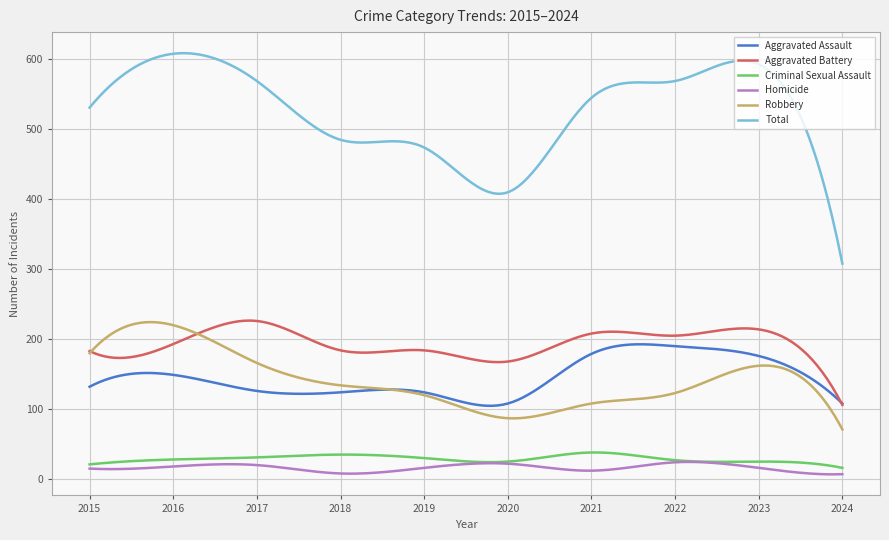

True or false: Total and Aggravated Assault cross at least once.

False